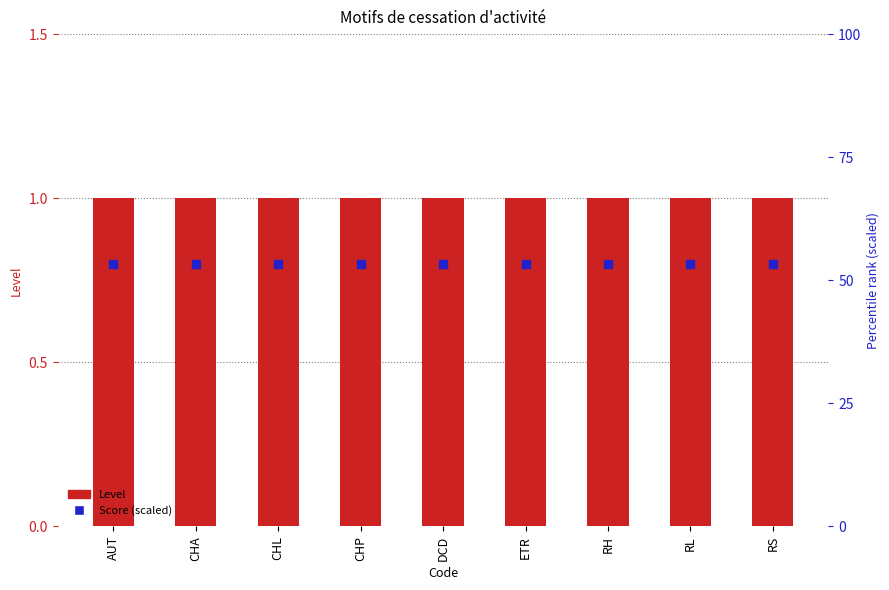

Which series contains the lowest Y value?

Score (scaled)